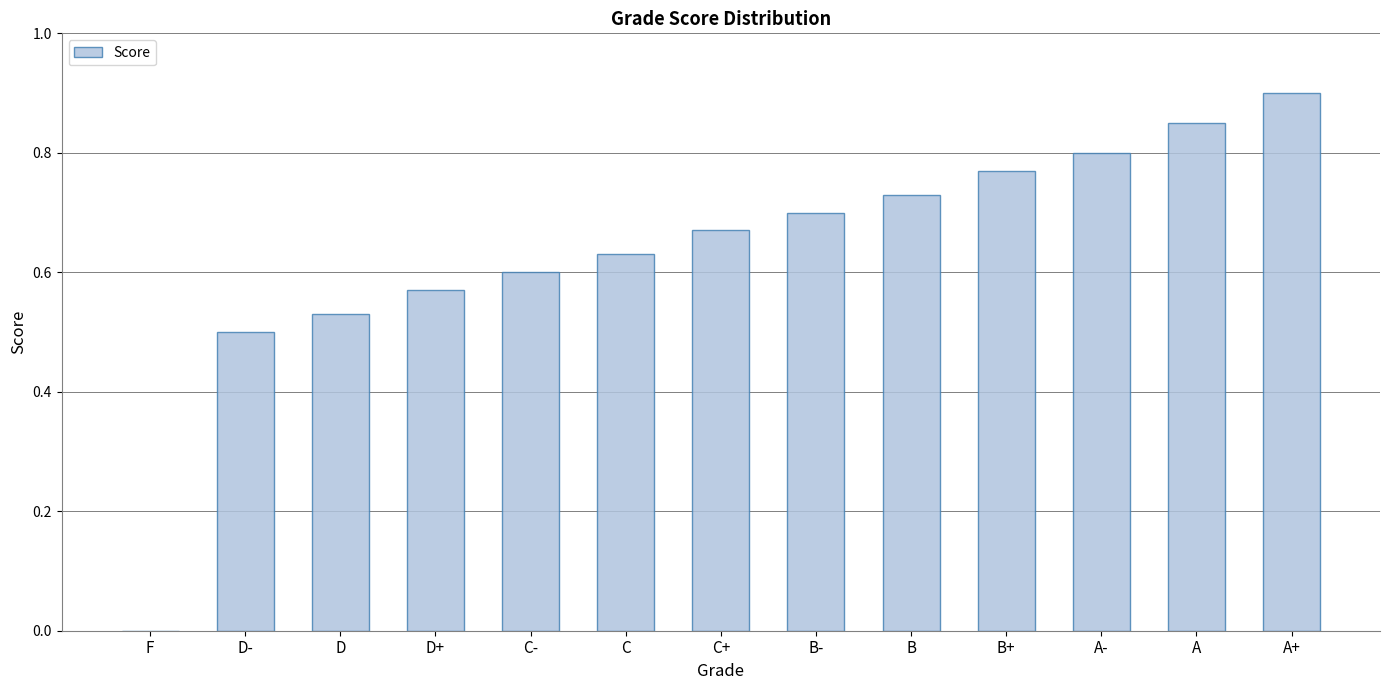

True or false: the data shows 0.6 at D+.

True